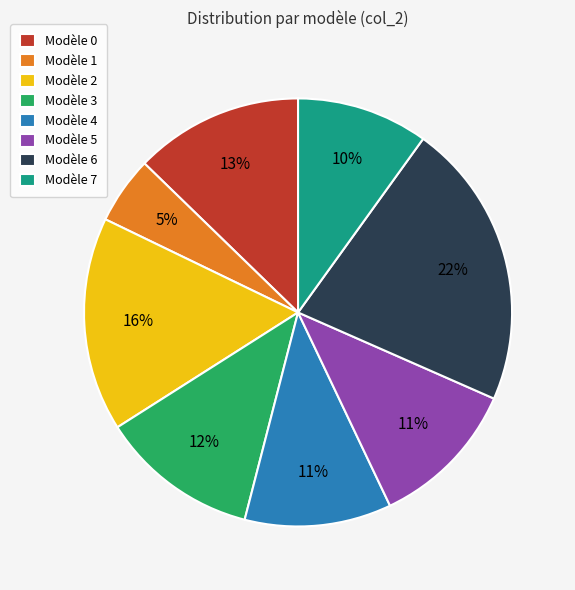

The Modèle 6 slice represents 14% of the pie. True or false?

False